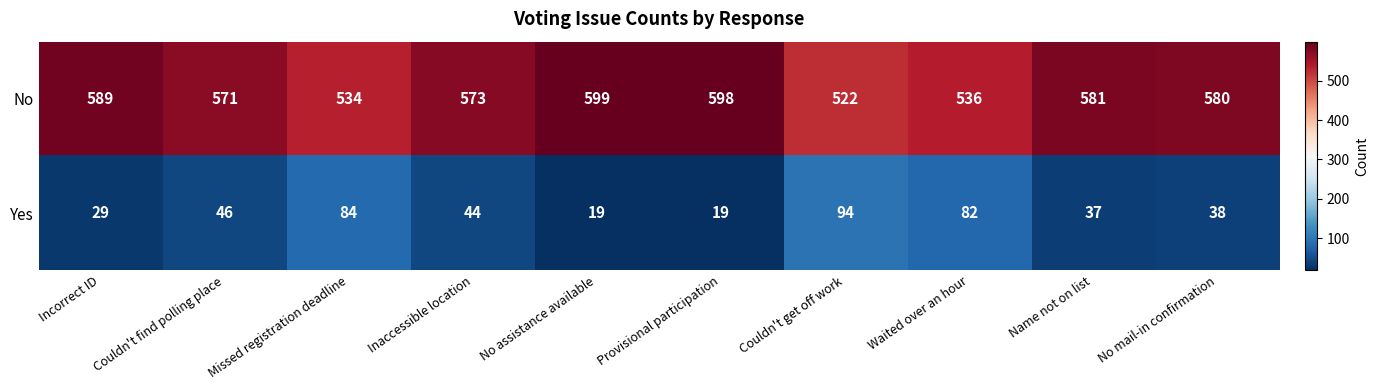

What is the sum of the Yes values at No mail-in confirmation and Couldn't get off work?

132